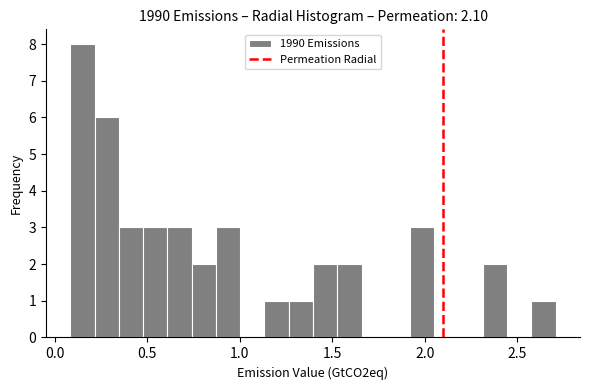

Around what value on the x-axis is the tallest bar? Give the approximate position of its centre, as read against the axis.

0.15